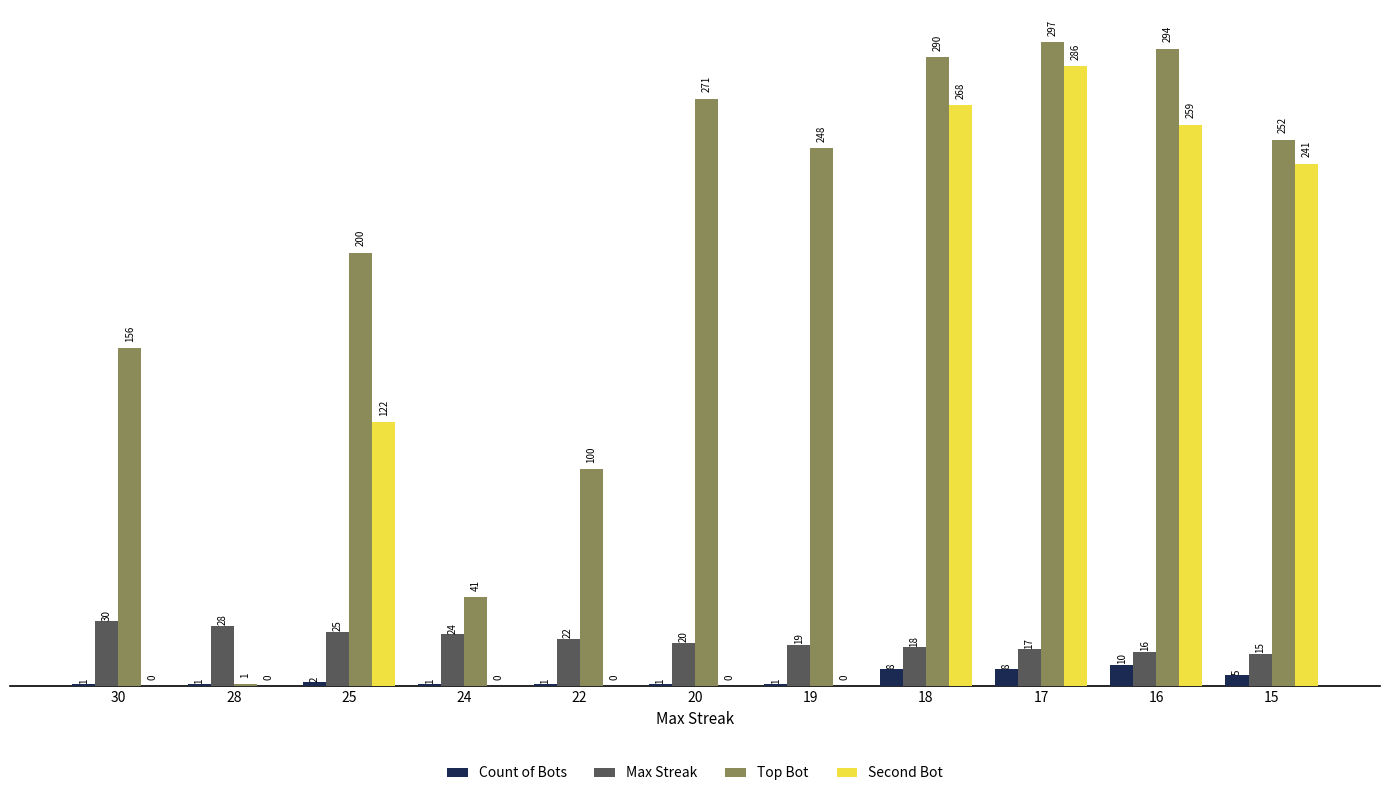

Which category has the highest value in the Second Bot series?

17